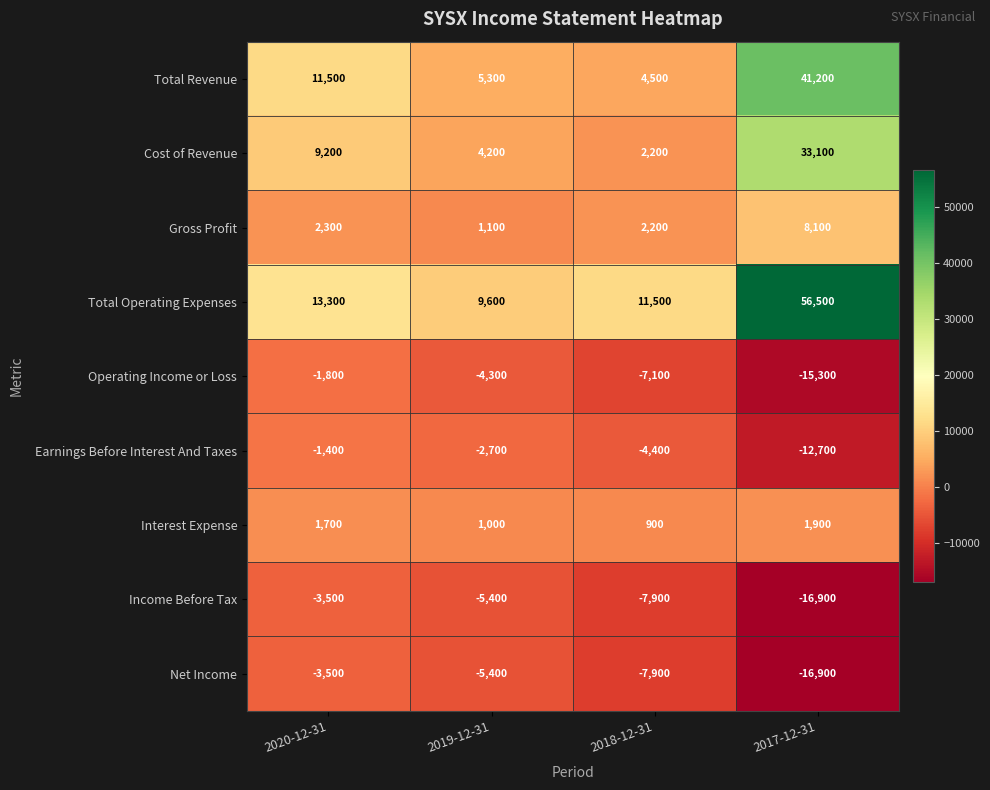

At which label is Gross Profit closest to 4600?

2020-12-31